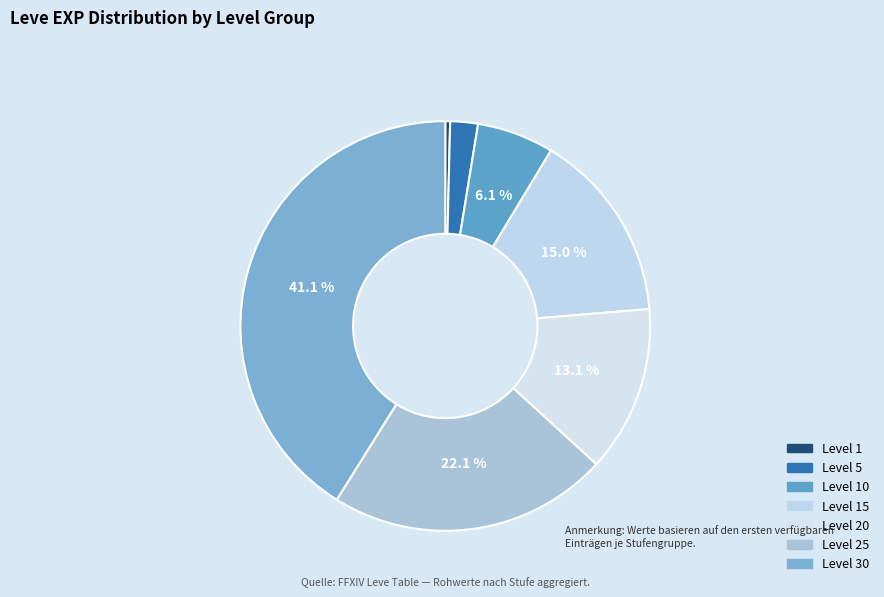

How many slices are in this pie chart?

7